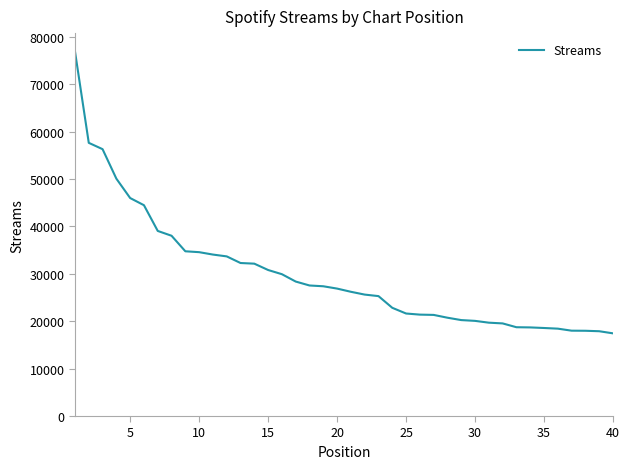

Does the chart display data point markers on the line(s)?

No